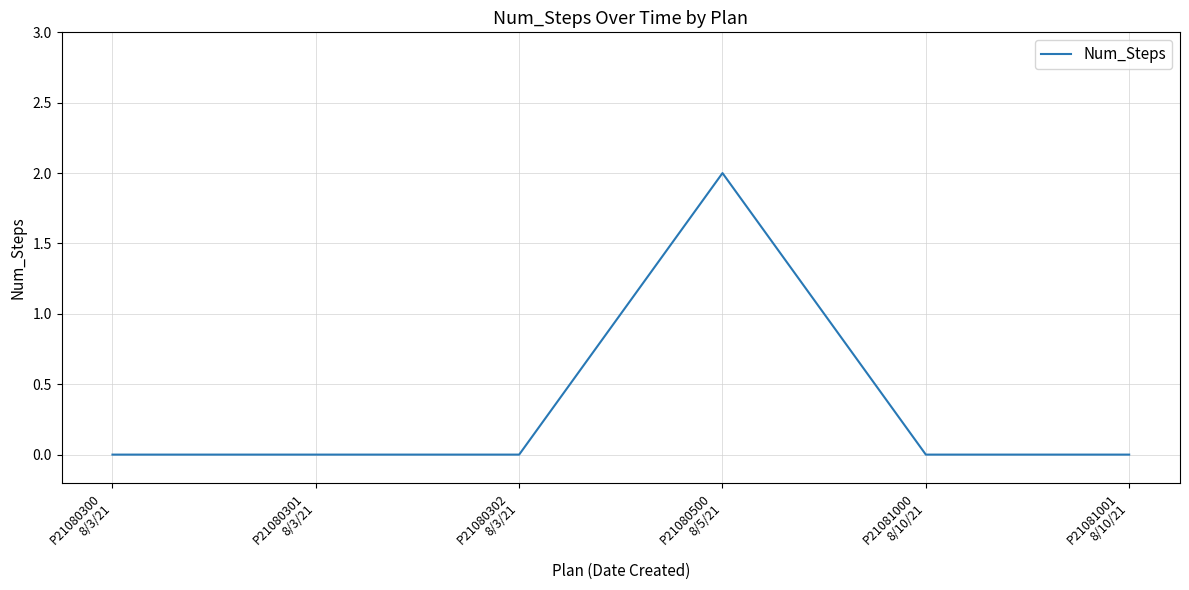

The value at P21080302
8/3/21 is 1. True or false?

False